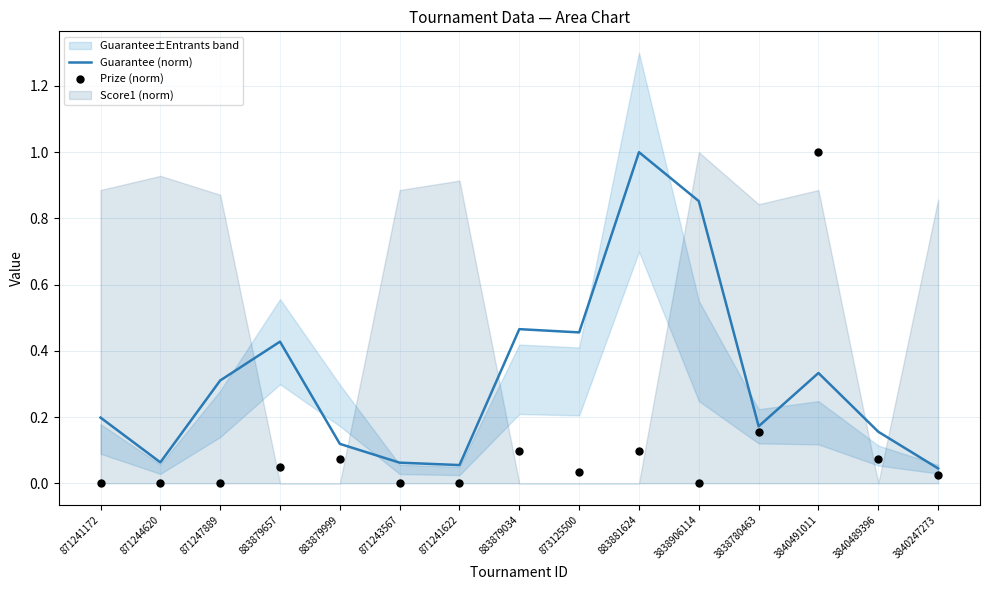

Which series has the widest spread of Y values?

Prize (norm)